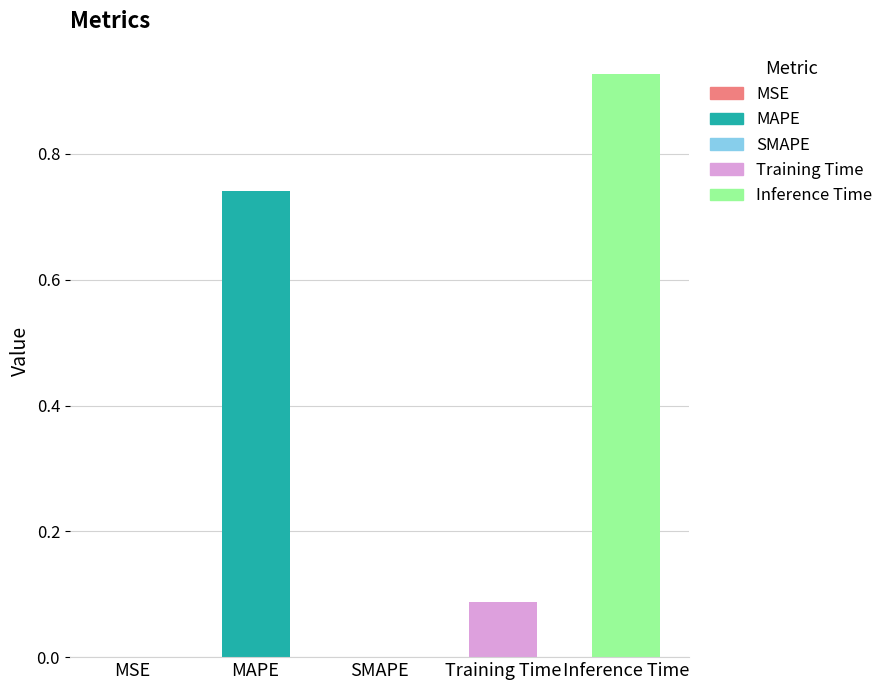

Count the number of data series in this chart.

1